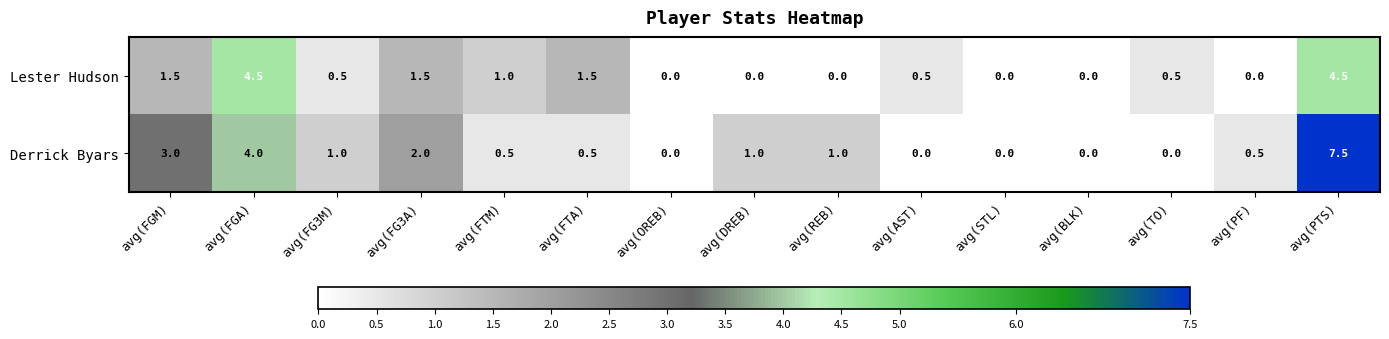

True or false: Lester Hudson has a value of 2.3 at avg(PF).

False